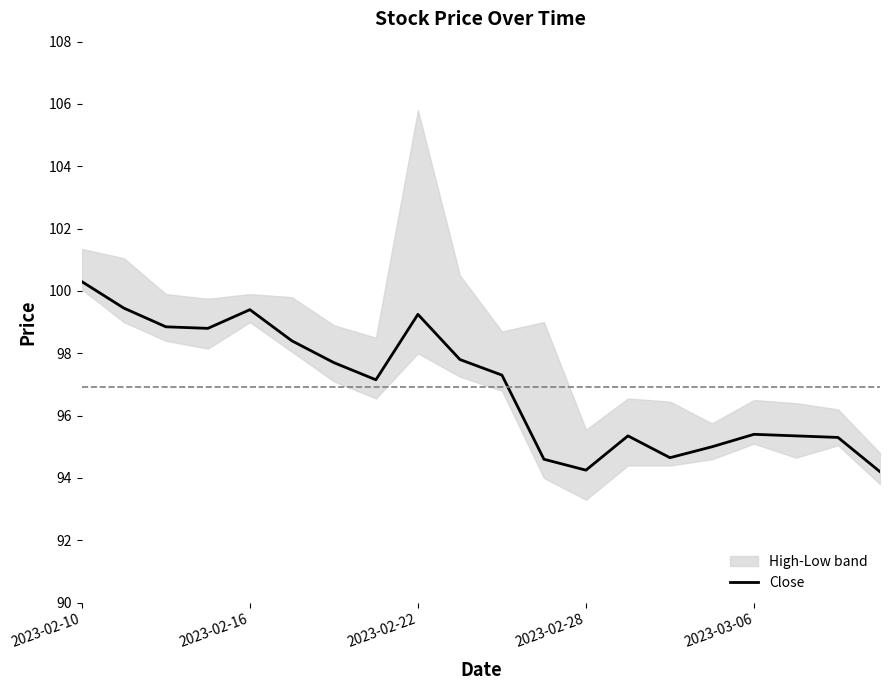

What is the maximum value for Close?

100.3